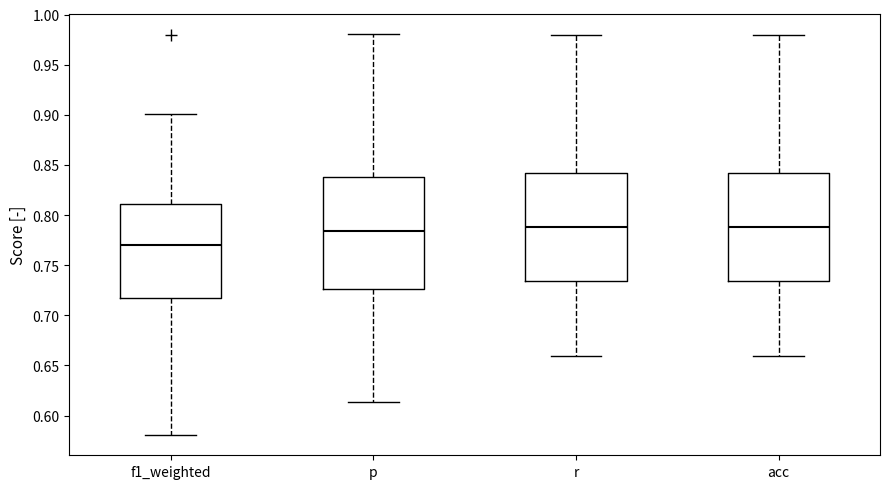

Where is the upper edge of the box for p on the y-axis? The values are not printed on the chart, so give them approximately, as read against the axis.

0.835